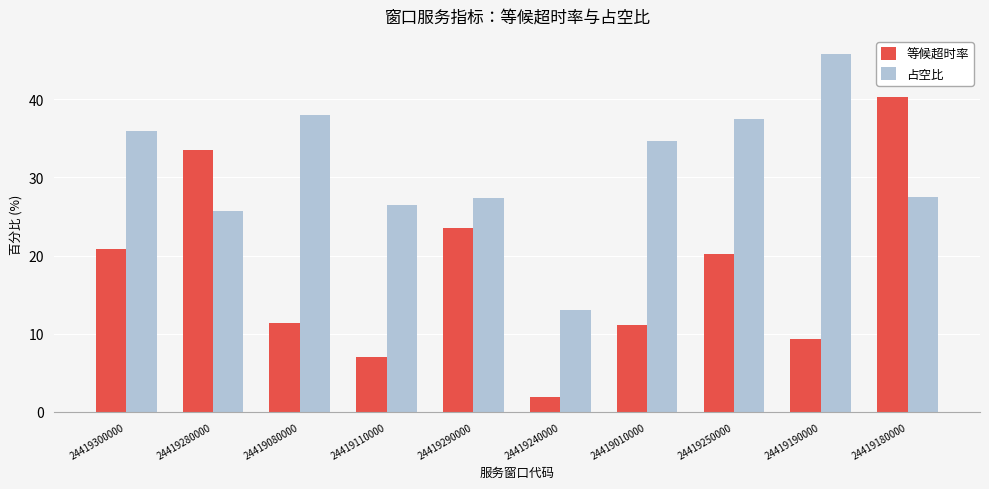

True or false: 占空比 has a value of 45.8 at 24419190000.

True